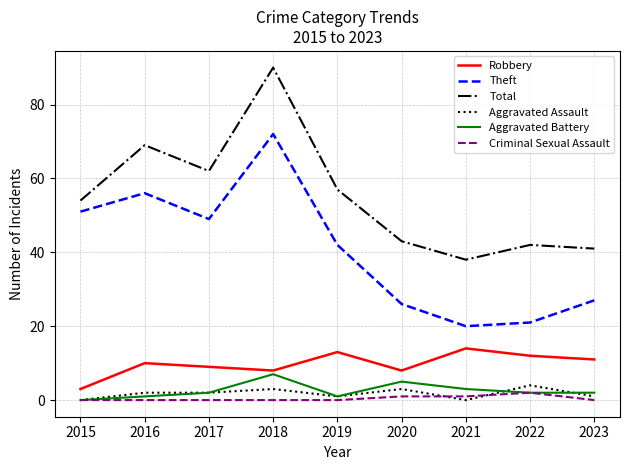

Rank the series by their maximum value, from lowest to highest.

Criminal Sexual Assault, Aggravated Assault, Aggravated Battery, Robbery, Theft, Total